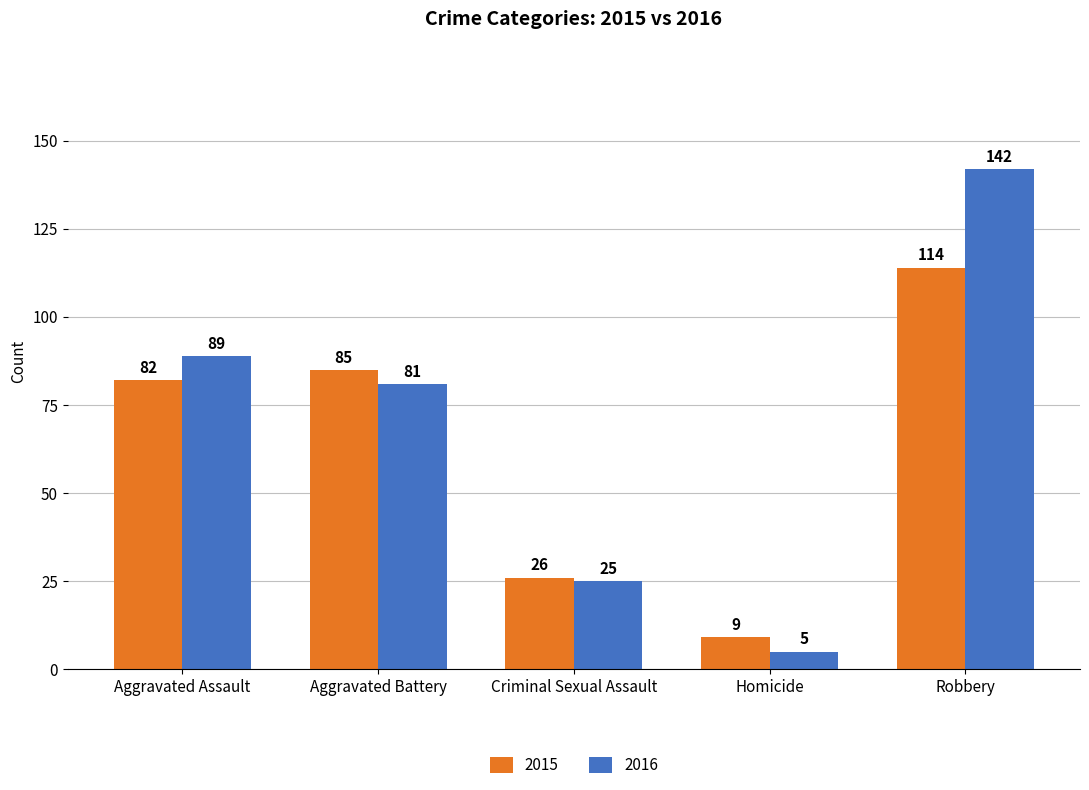

The 2015 series shows 152 at Robbery. True or false?

False